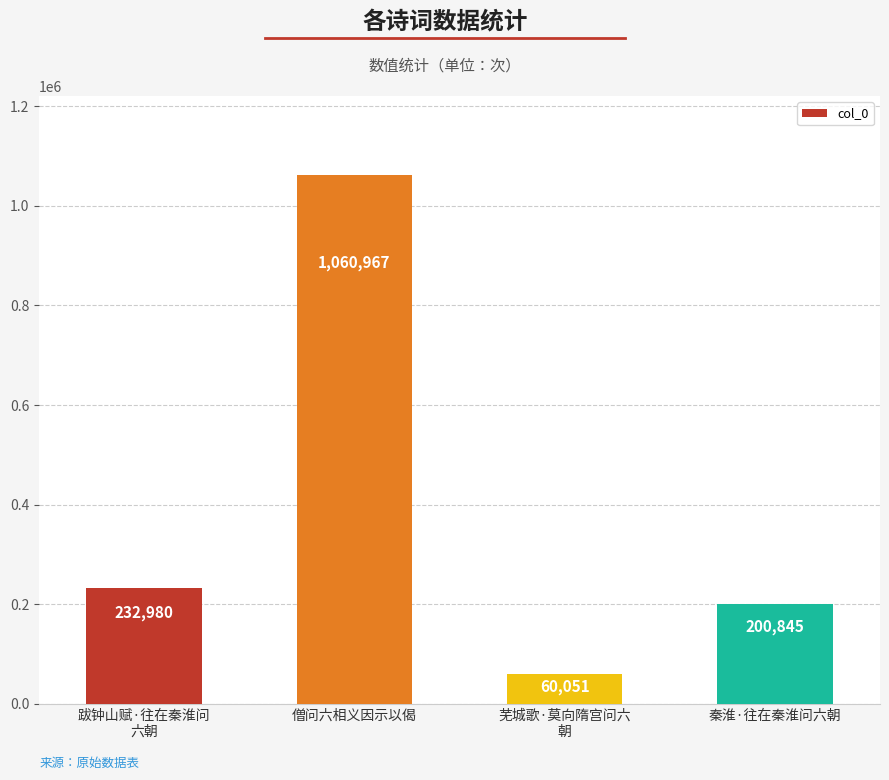

What is the sum of the values at 僧问六相义因示以偈 and 跋钟山赋·往在秦淮问
六朝?

1293947